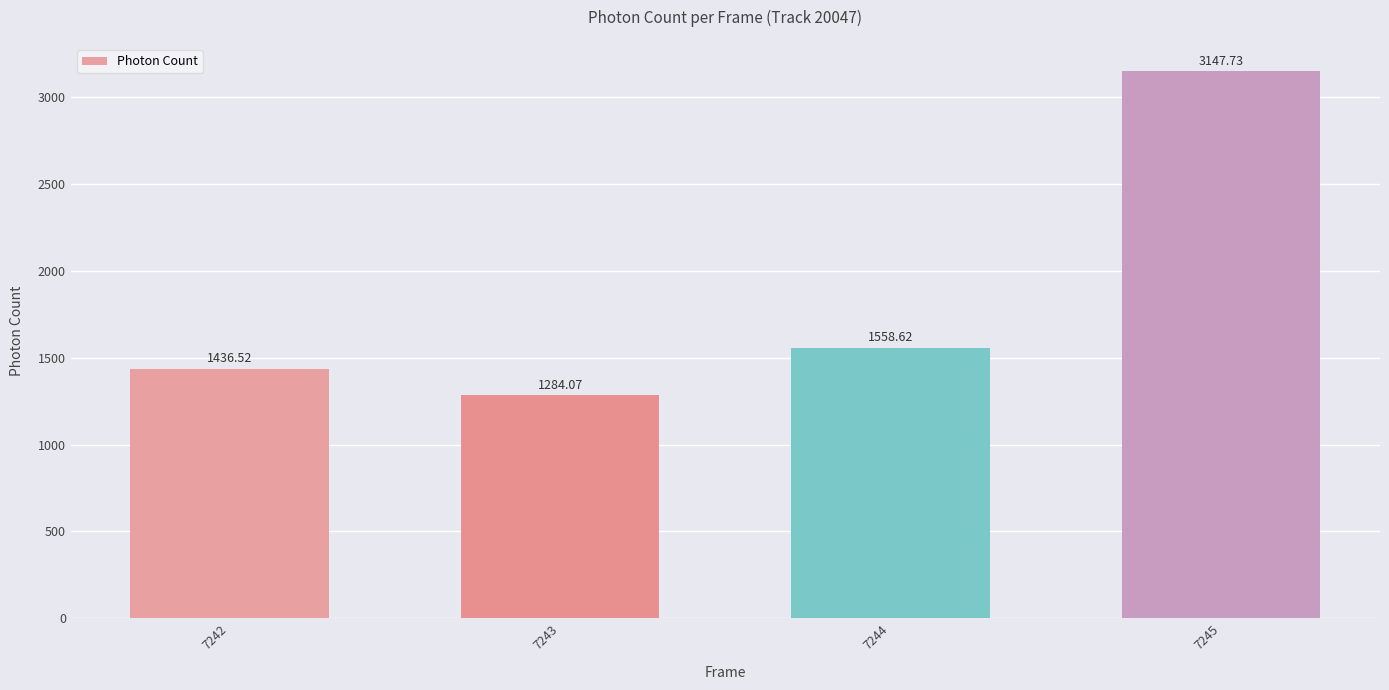

What is the difference between the values at 7245 and 7242?

1711.2